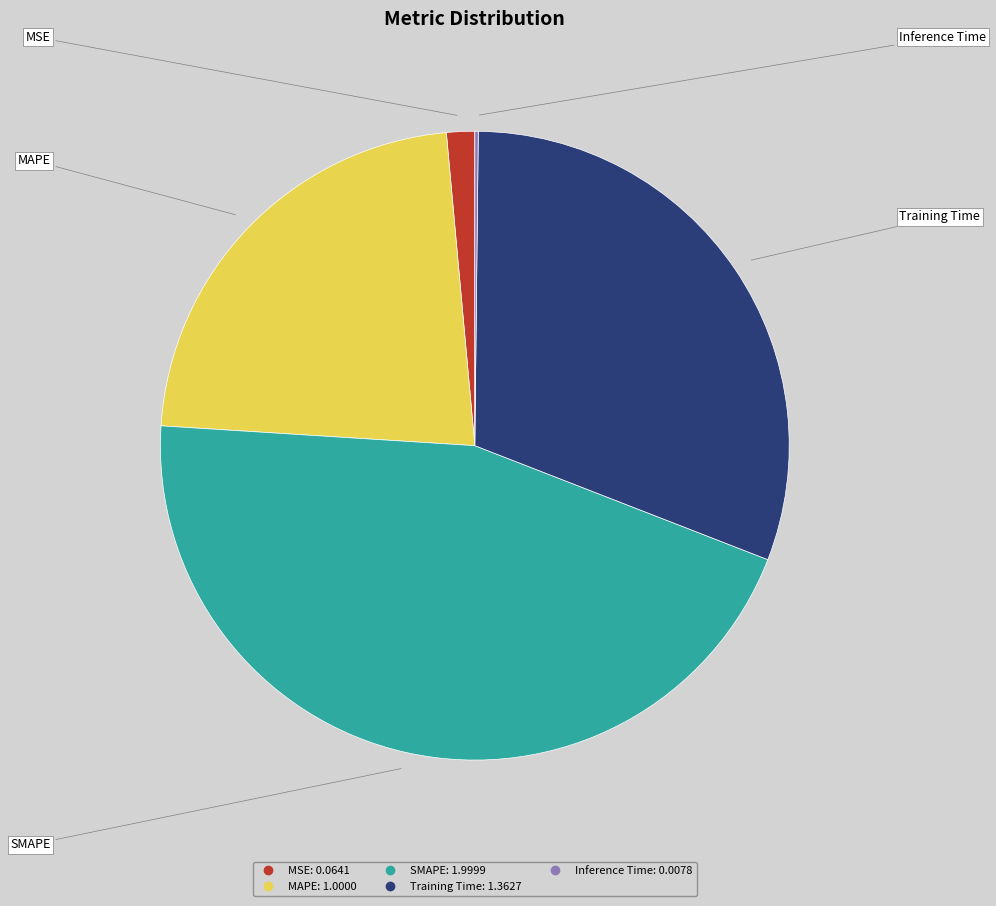

Which slice is the largest?

SMAPE